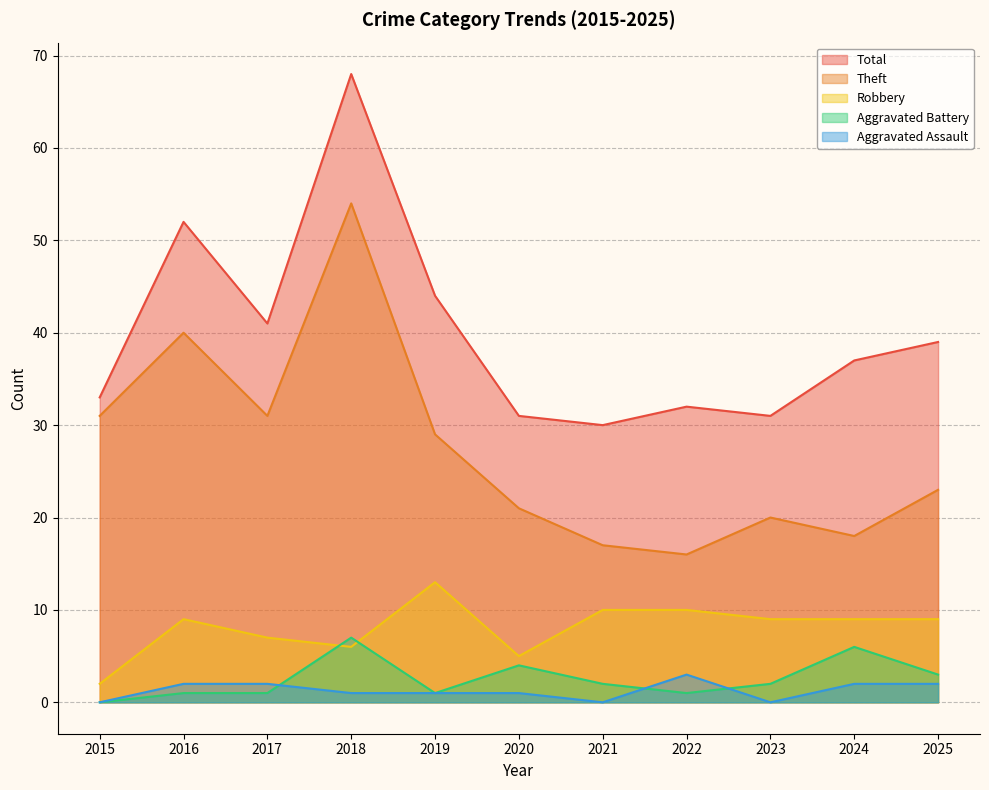

What is the value of the Theft point at the 2nd from the left?

40